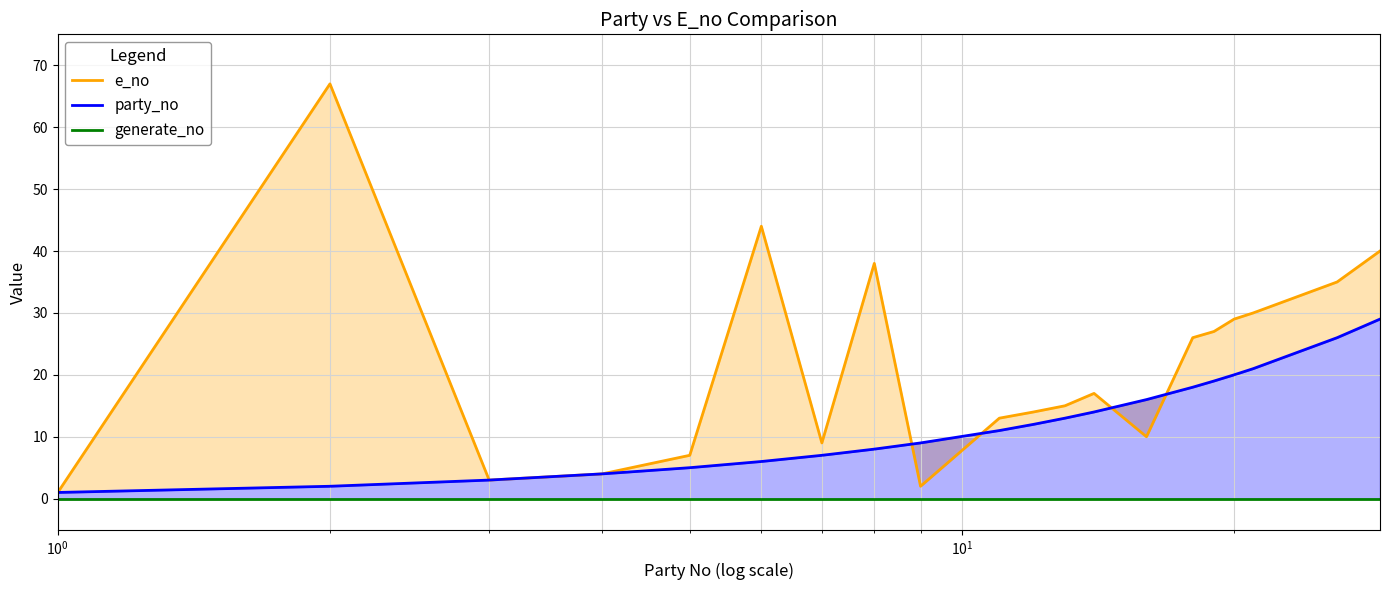

Reading left to right, list all the values displayed in this chart.

e_no: 1	67	3	4	7	44	9	38	2	13	14	15	17	10	26	27	29	30	35	40
party_no: 1	2	3	4	5	6	7	8	9	11	12	13	14	16	18	19	20	21	26	29
generate_no: 0	0	0	0	0	0	0	0	0	0	0	0	0	0	0	0	0	0	0	0